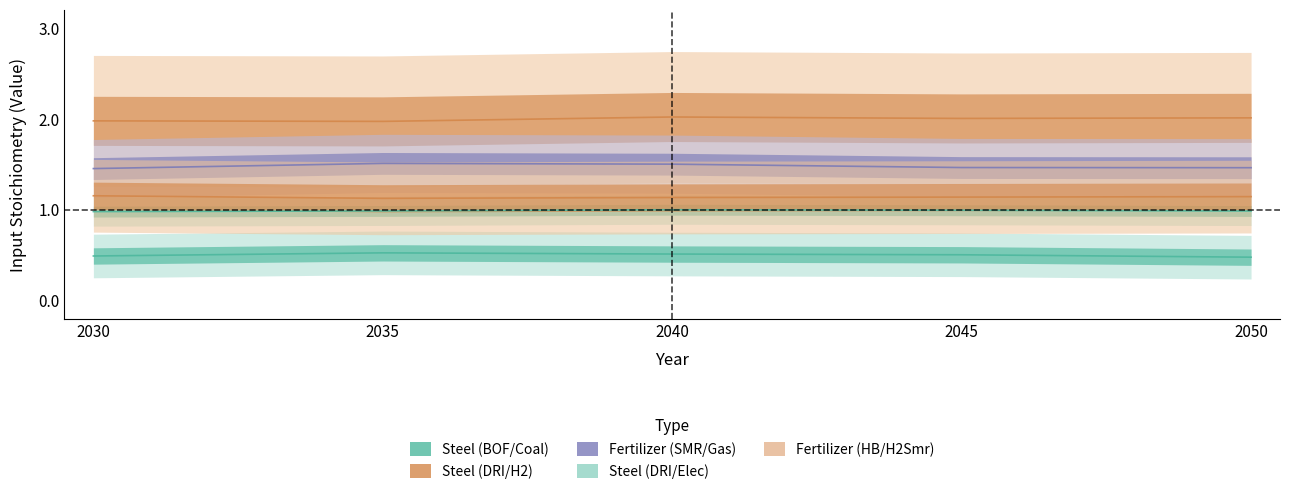

Reading left to right, extract all data points from this chart.

Steel (BOF/Coal): 2030=0.5	2035=0.5	2040=0.5	2045=0.5	2050=0.5
Steel (DRI/H2): 2030=2.0	2035=2.0	2040=2.0	2045=2.0	2050=2.0
Fertilizer (SMR/Gas): 2030=1.5	2035=1.5	2040=1.5	2045=1.5	2050=1.5
Steel (DRI/Elec): 2030=1.0	2035=1.0	2040=1.0	2045=1.0	2050=1.0
Fertilizer (HB/H2Smr): 2030=1.1	2035=1.1	2040=1.1	2045=1.1	2050=1.1